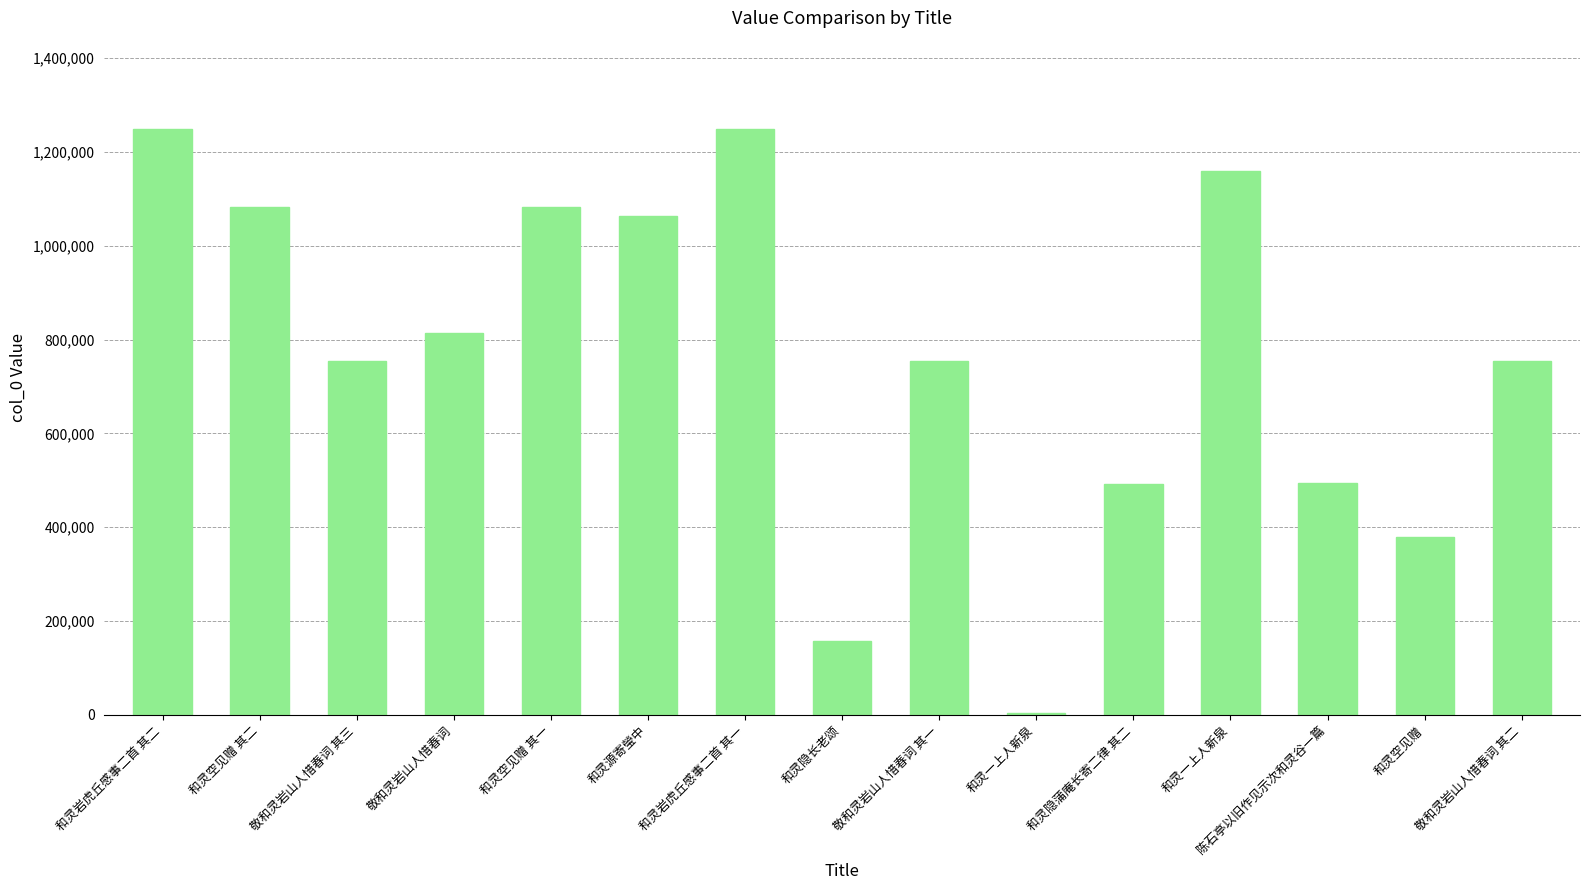

How many data points does each series have?

15